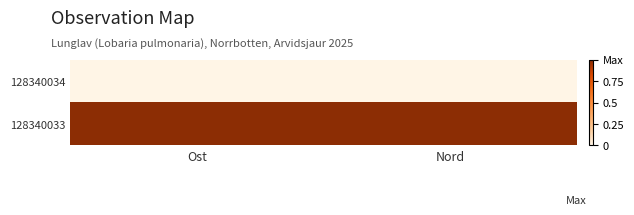

At which category is the sum across all series the highest?

Ost